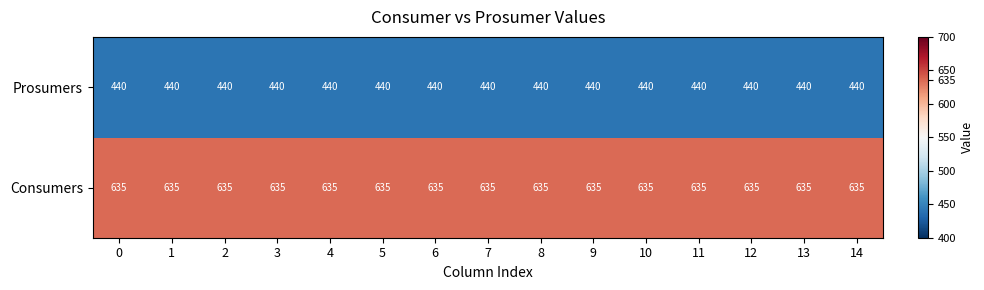

At 5, list the series in order from smallest to largest.

Prosumers, Consumers